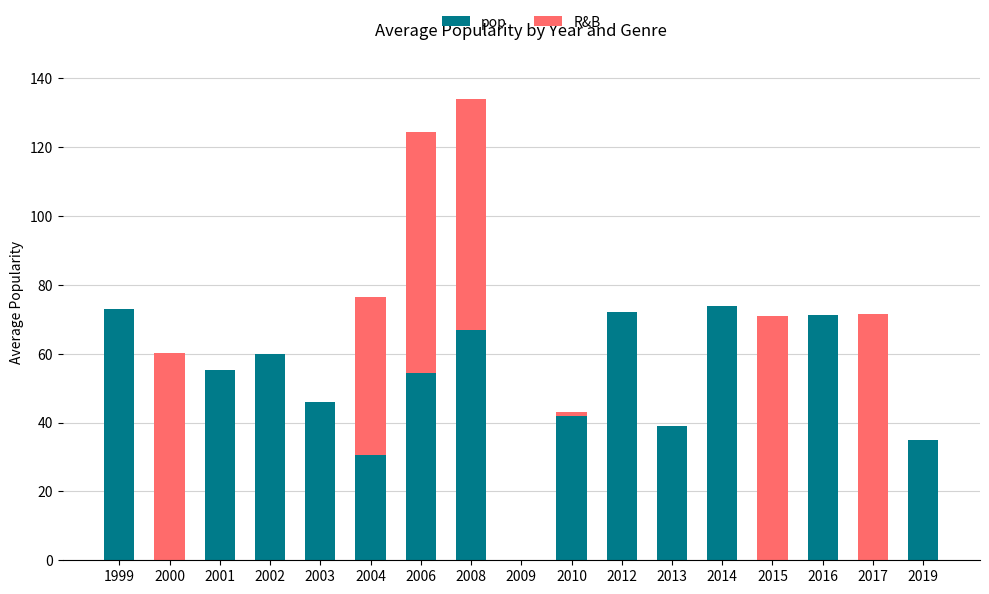

Count the number of data series in this chart.

2